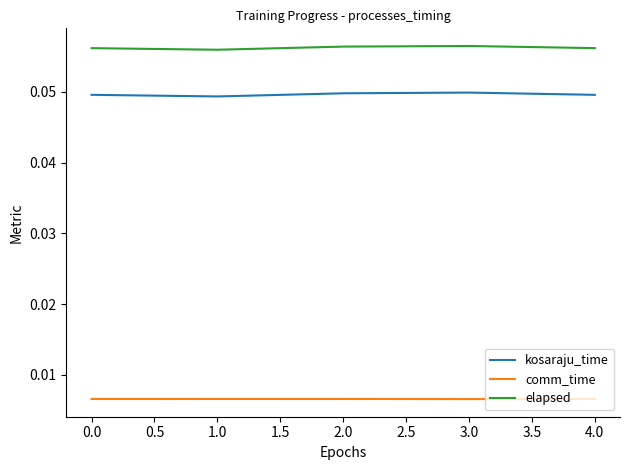

Which series has the largest total across all categories?

elapsed